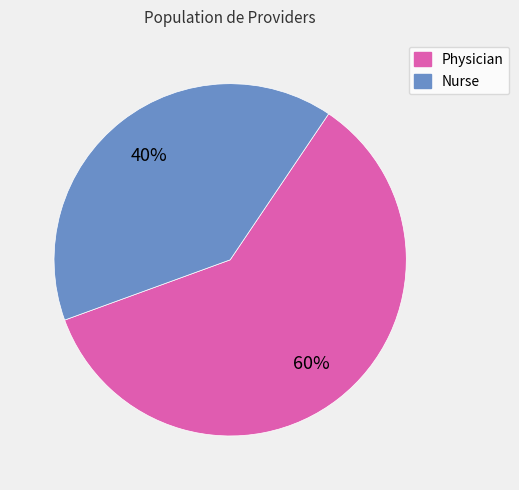

Which has a higher value, Physician or Nurse?

Physician